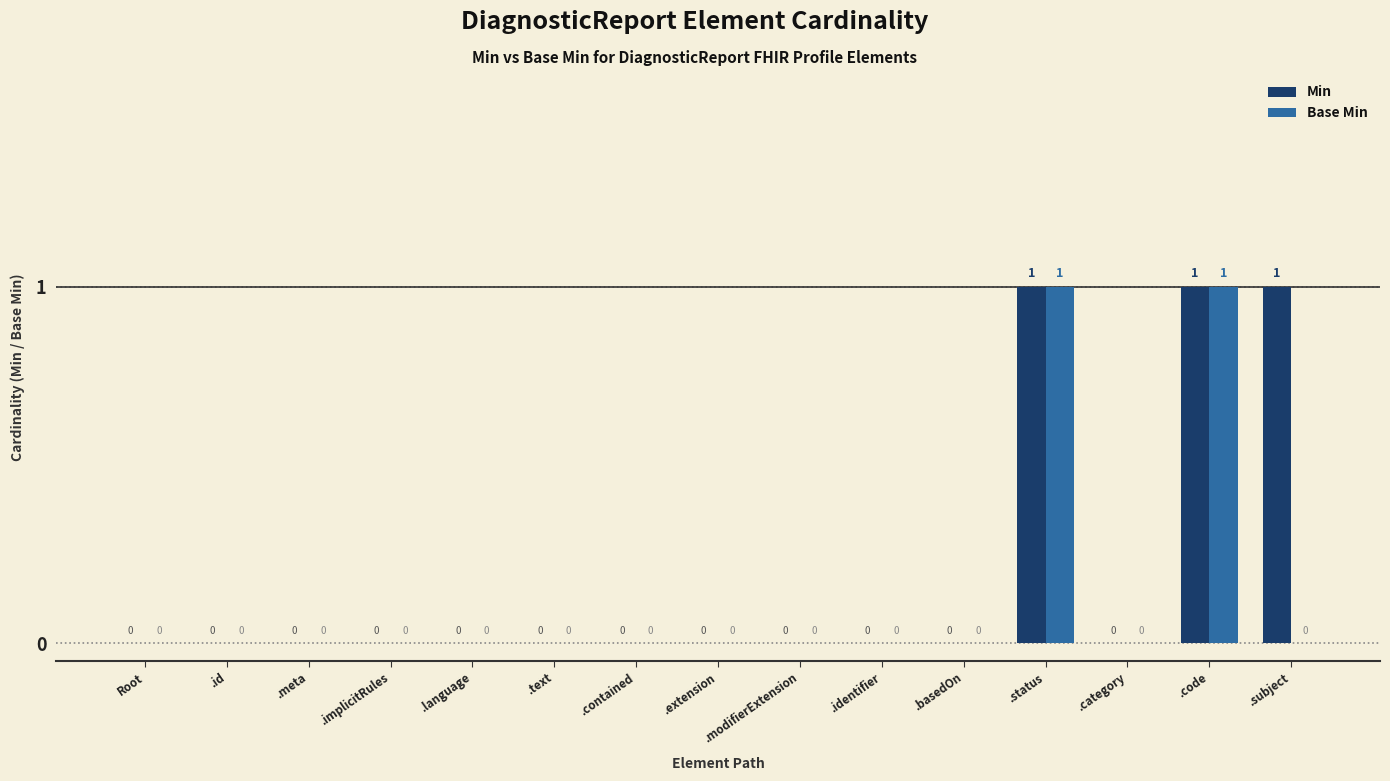

The Base Min series shows 2 at .status. True or false?

False